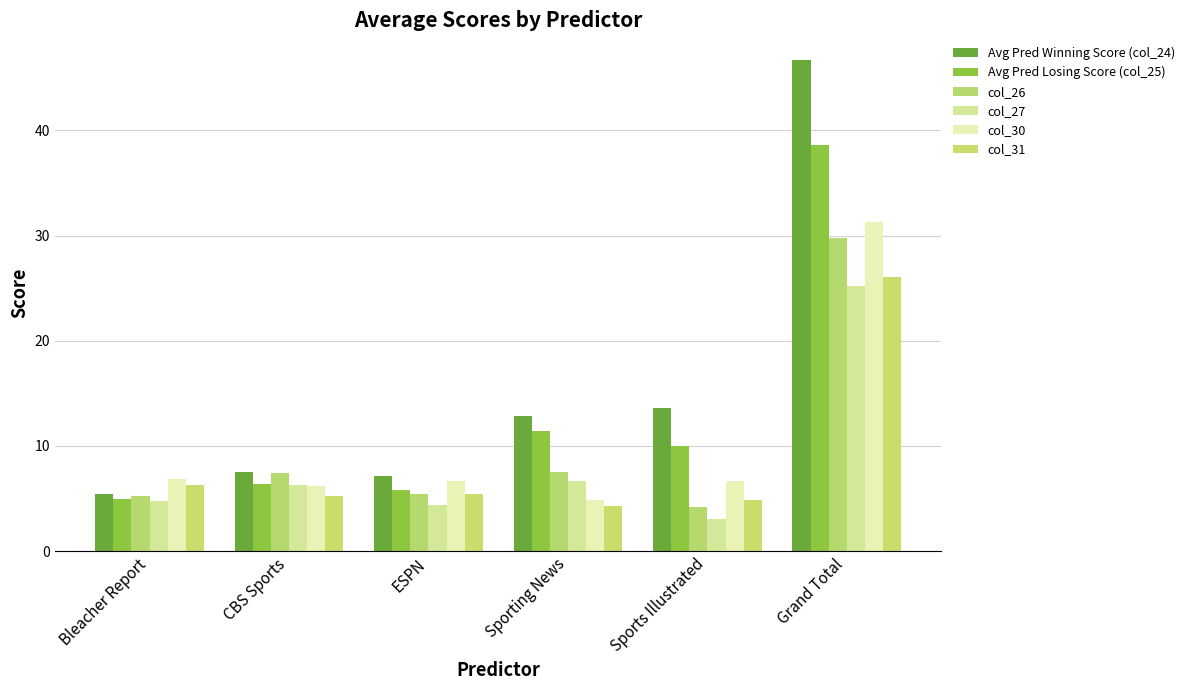

What is the value of the col_27 bar at the 1st from the left?

4.8